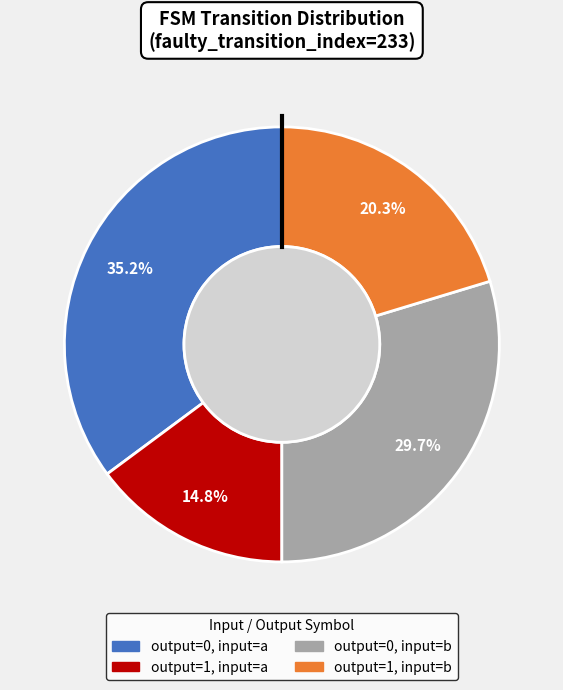

Count the number of slices in the pie.

4